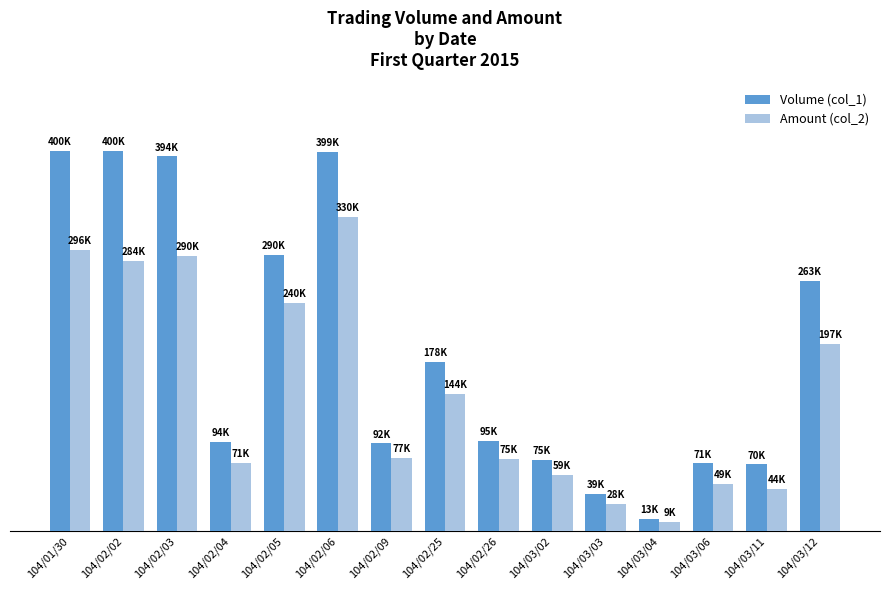

What is the approximate value of Amount (col_2) at 104/03/02, to the nearest 10?

58950